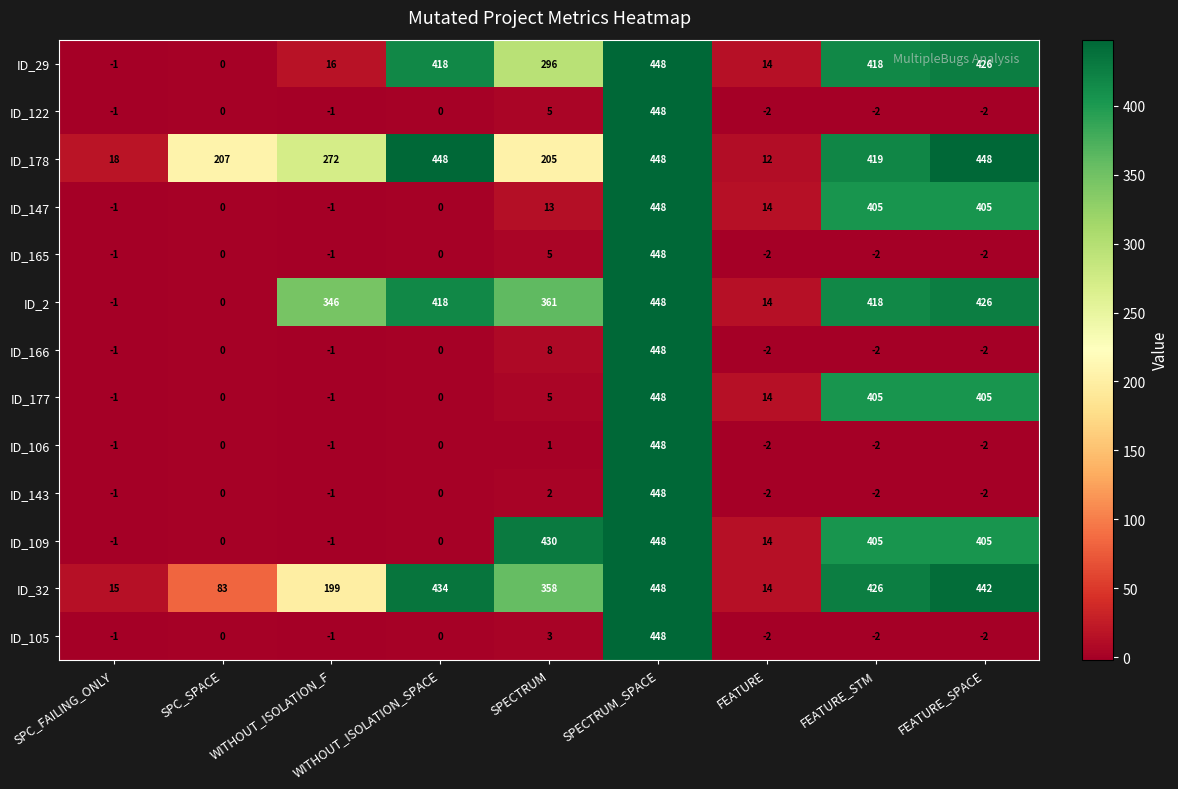

True or false: ID_165 has a value of -2 at FEATURE_SPACE.

True